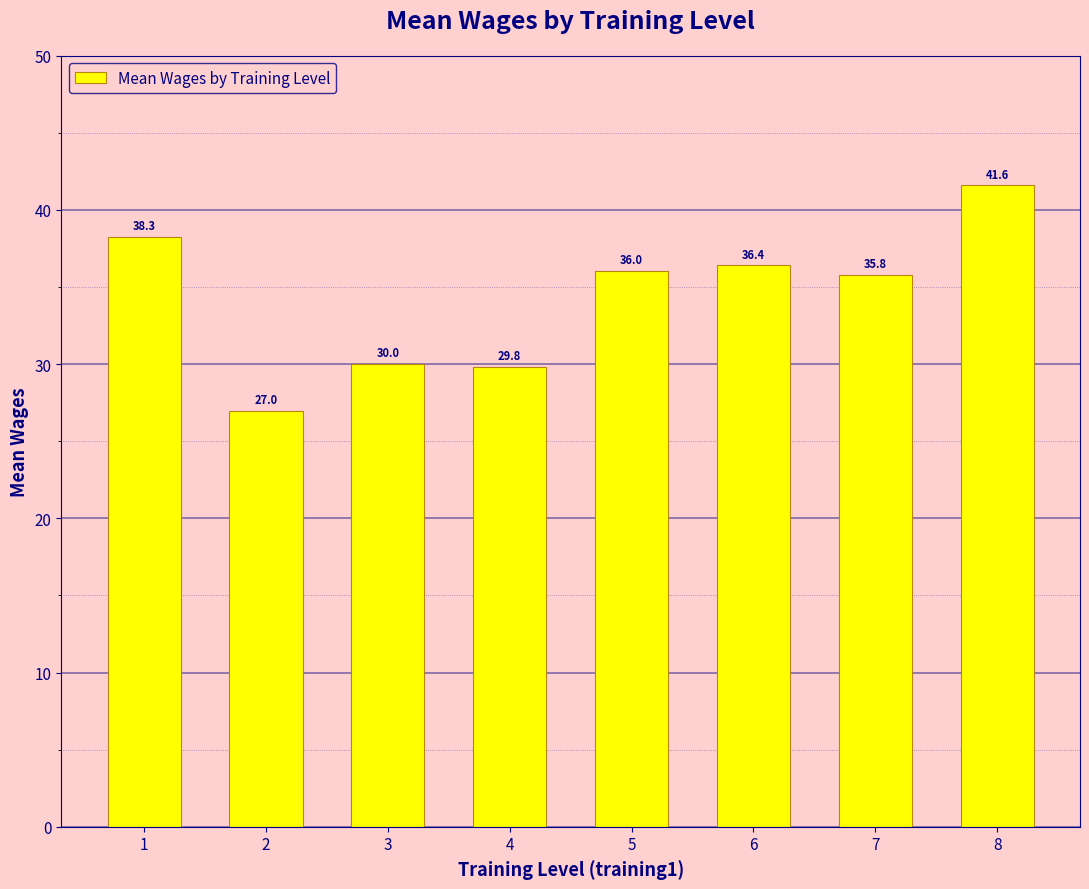

Reading left to right, what are all the values shown in this chart?

1=38.3	2=27.0	3=30.0	4=29.8	5=36.0	6=36.4	7=35.8	8=41.6